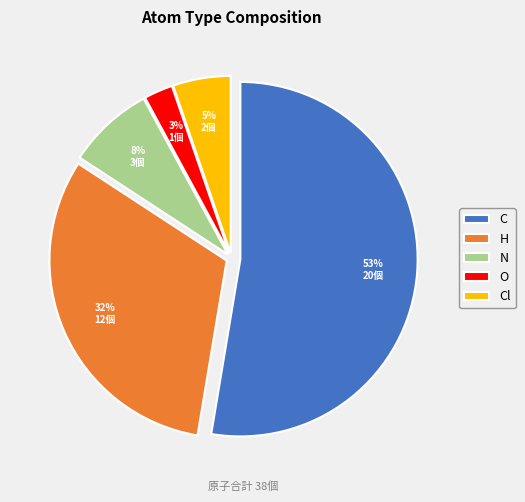

Rank the categories by value from lowest to highest.

O, Cl, N, H, C